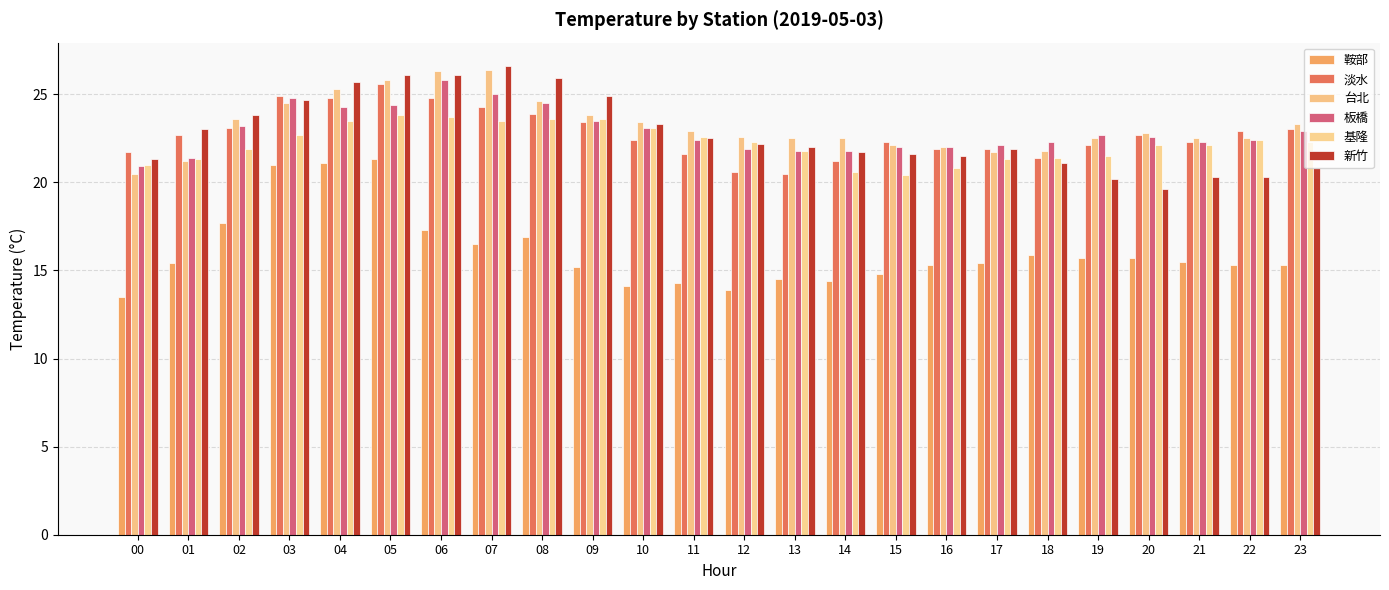

Does the chart contain stacked bars?

No